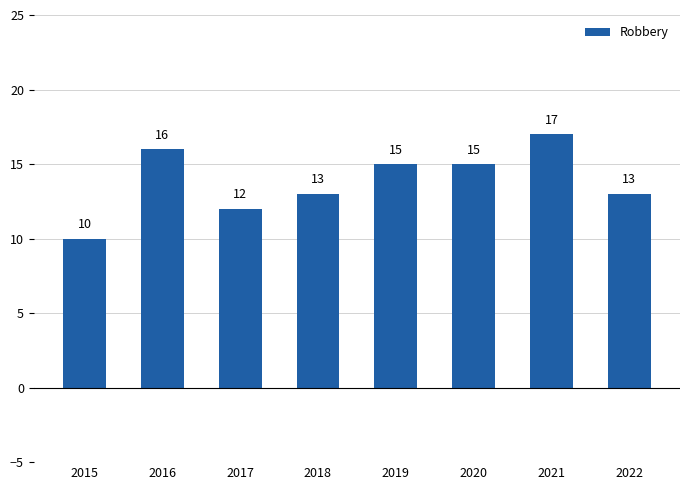

What is the difference between the values at 2016 and 2019?

1